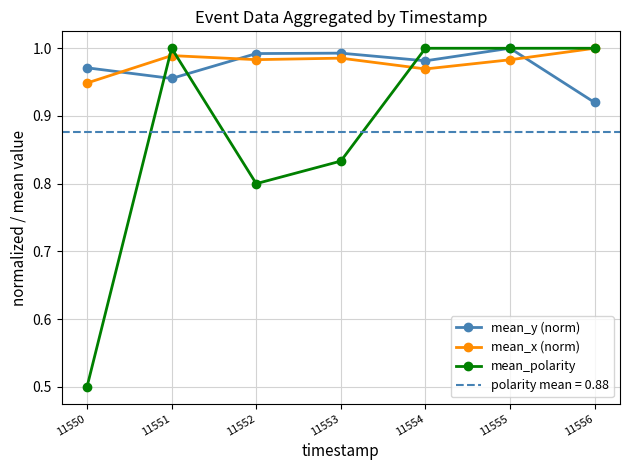

True or false: mean_y (norm) and mean_polarity intersect in this chart.

True